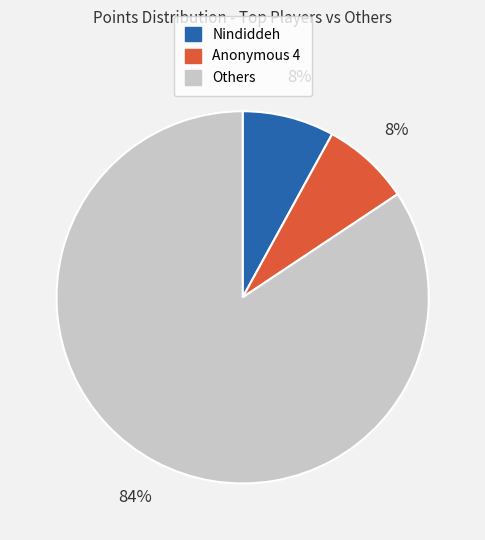

What percentage is the Others slice, to the nearest percent?

84%